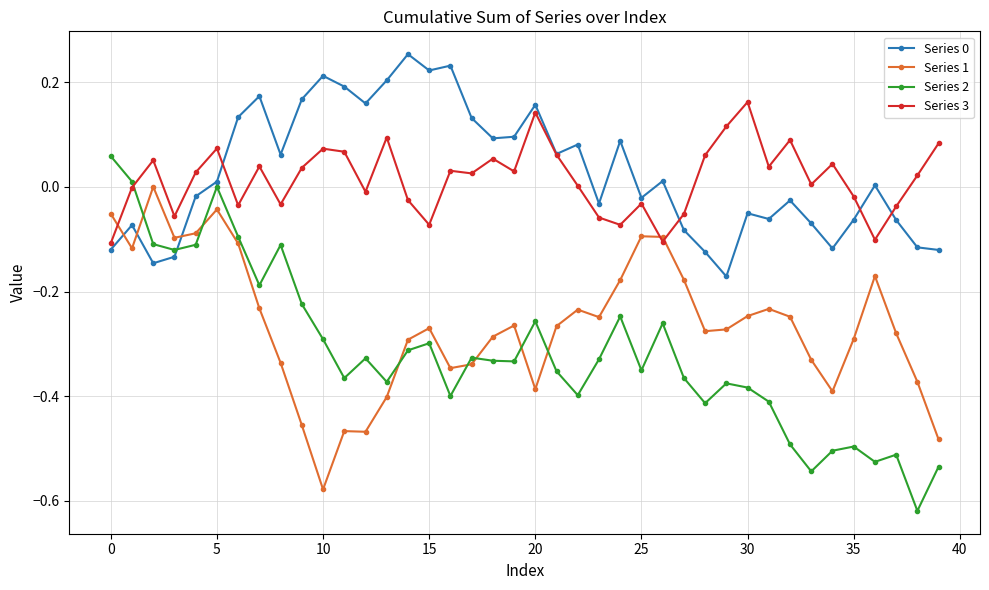

Which series ends up on top after the final intersection of Series 3 and Series 2?

Series 3